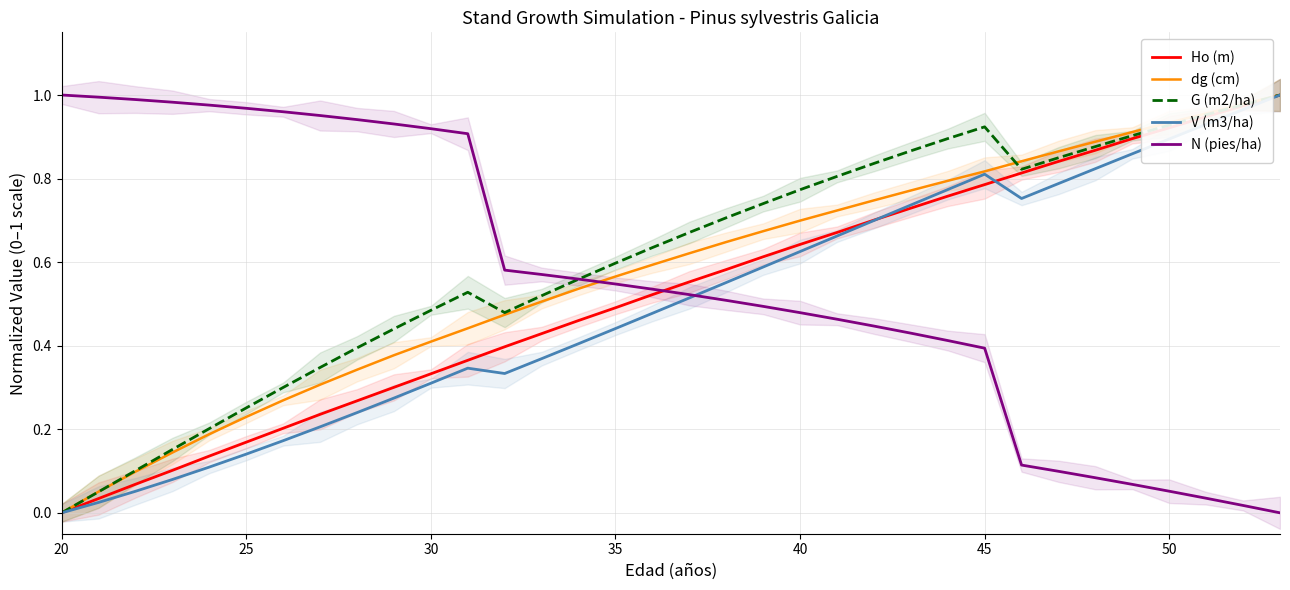

True or false: dg (cm) and Ho (m) intersect in this chart.

False